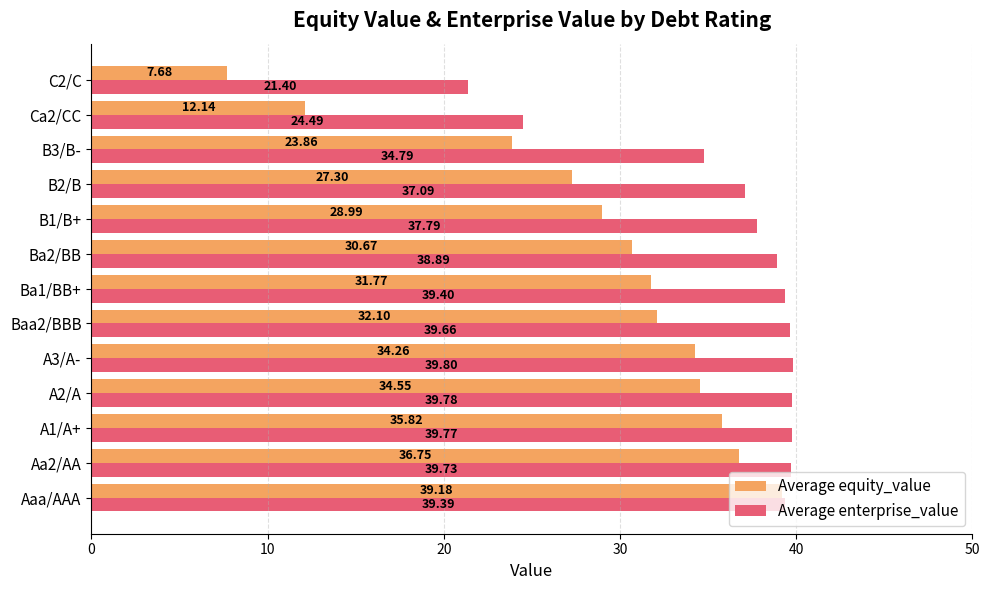

What is the total value across all series at A1/A+?

75.6